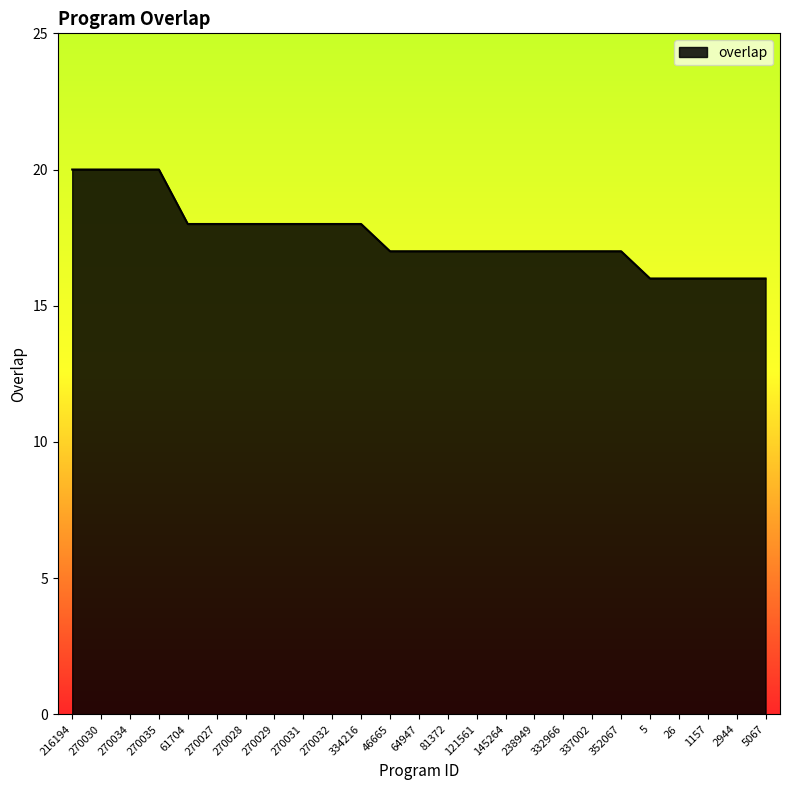

Count the number of categories in the chart.

25